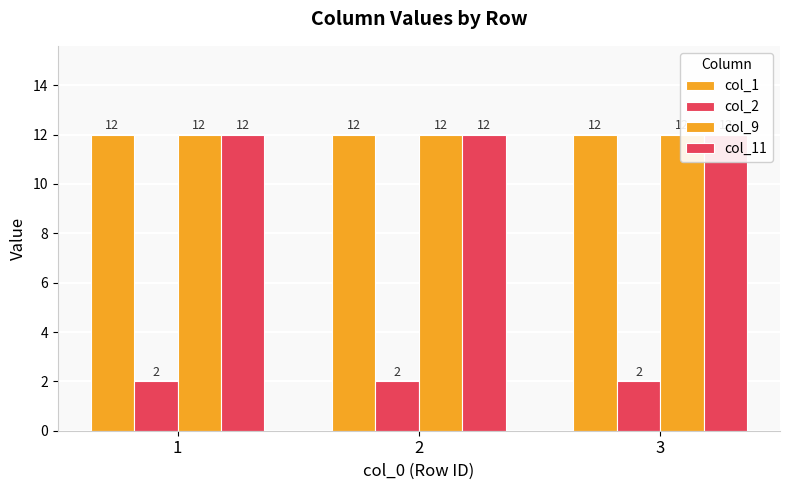

What is the value of the col_2 bar at the 2nd from the left?

2